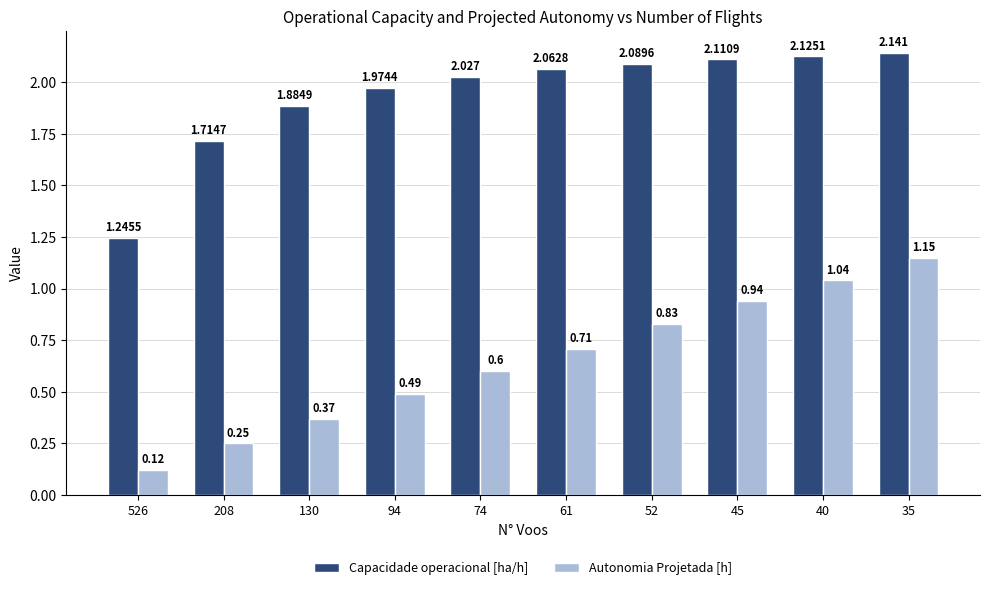

Which series changed the most between 52 and 45?

Autonomia Projetada [h]